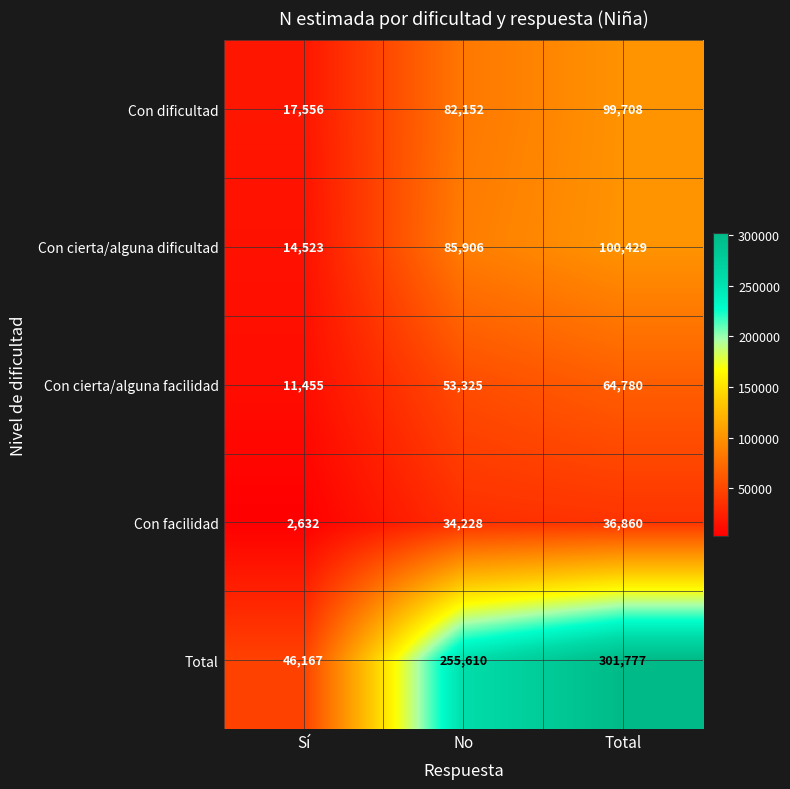

How many series are shown in this chart?

5